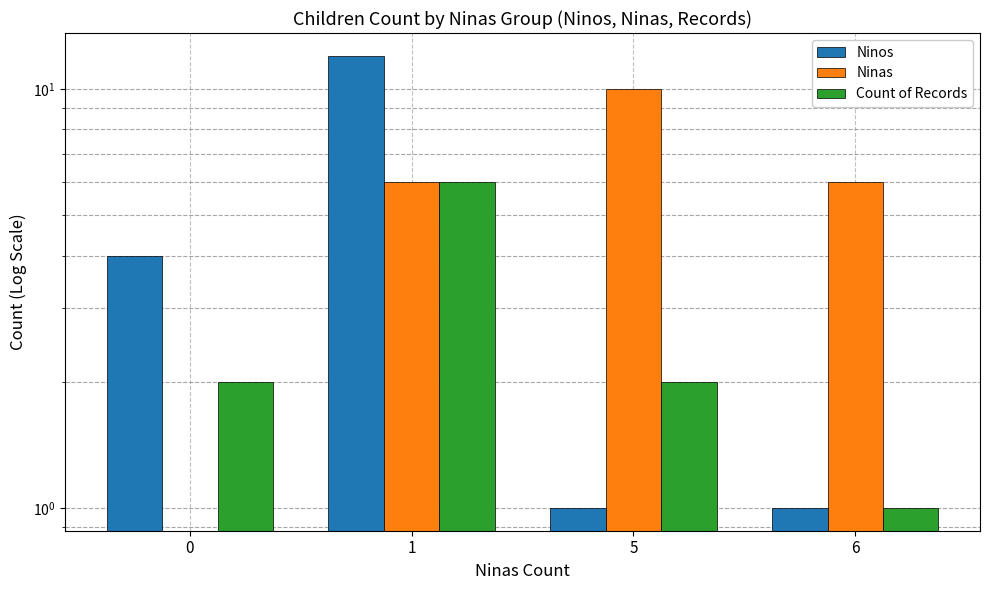

Which series has the widest spread of values?

Ninos